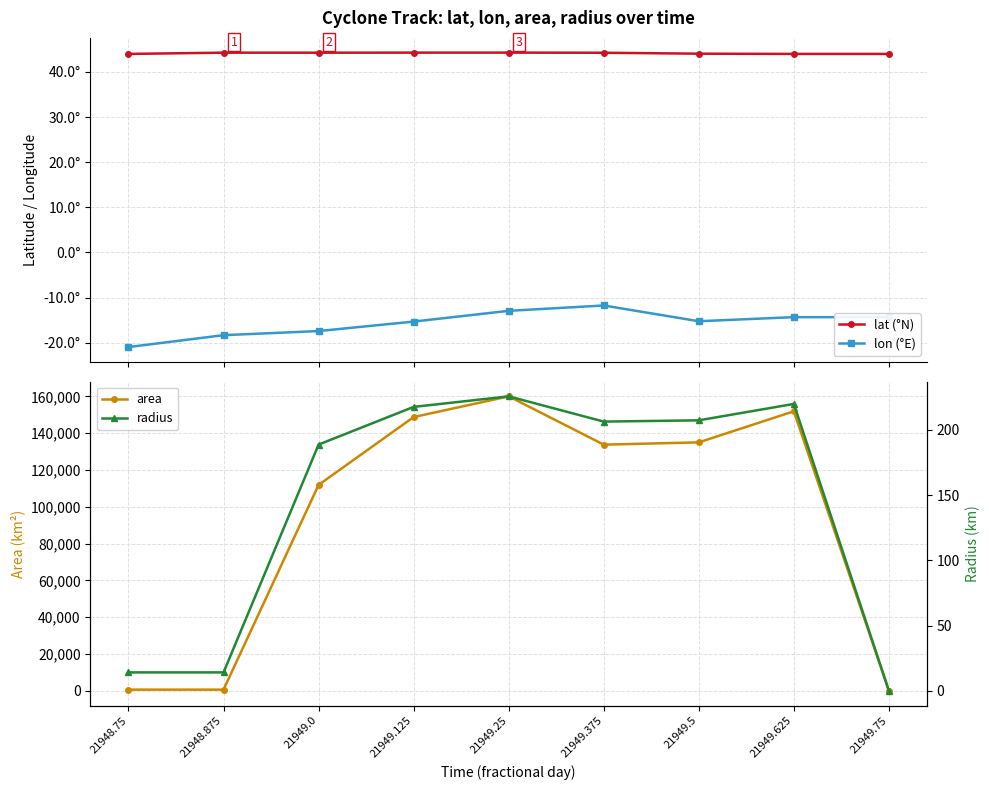

What is the sum of the lon (°E) values at 21948.75 and 21949.375?

-32.7